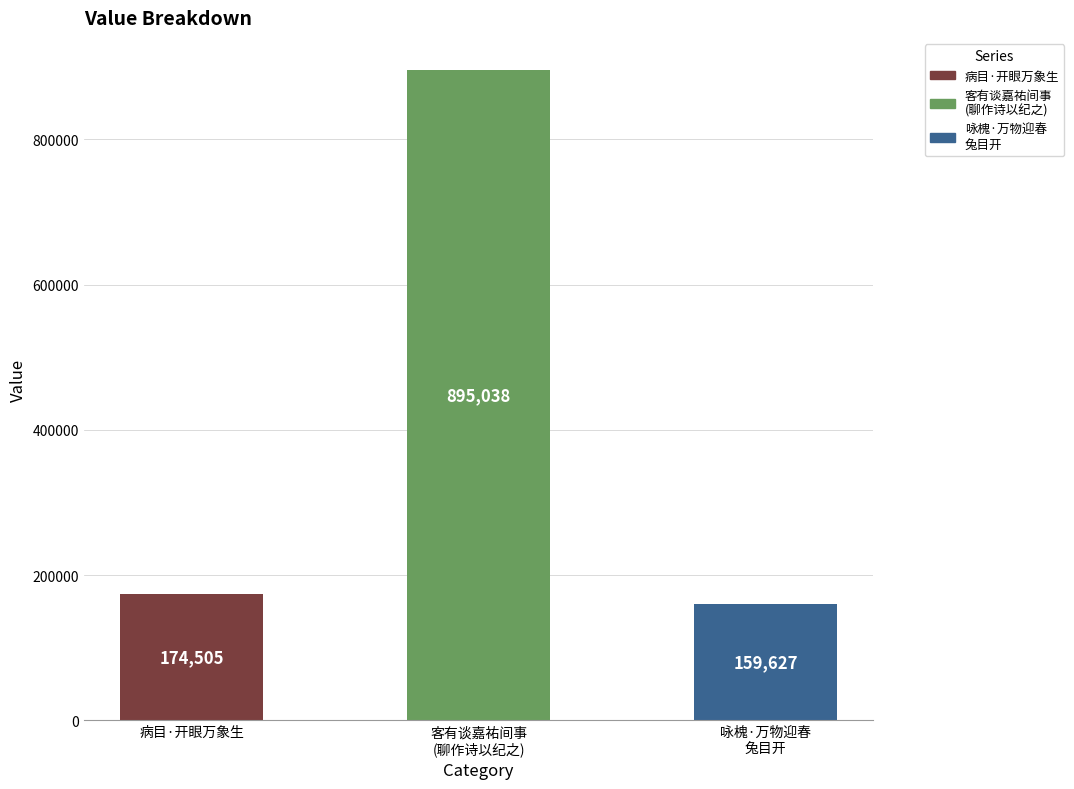

Which has a higher value, 客有谈嘉祐间事
(聊作诗以纪之) or 咏槐·万物迎春
兔目开?

客有谈嘉祐间事
(聊作诗以纪之)